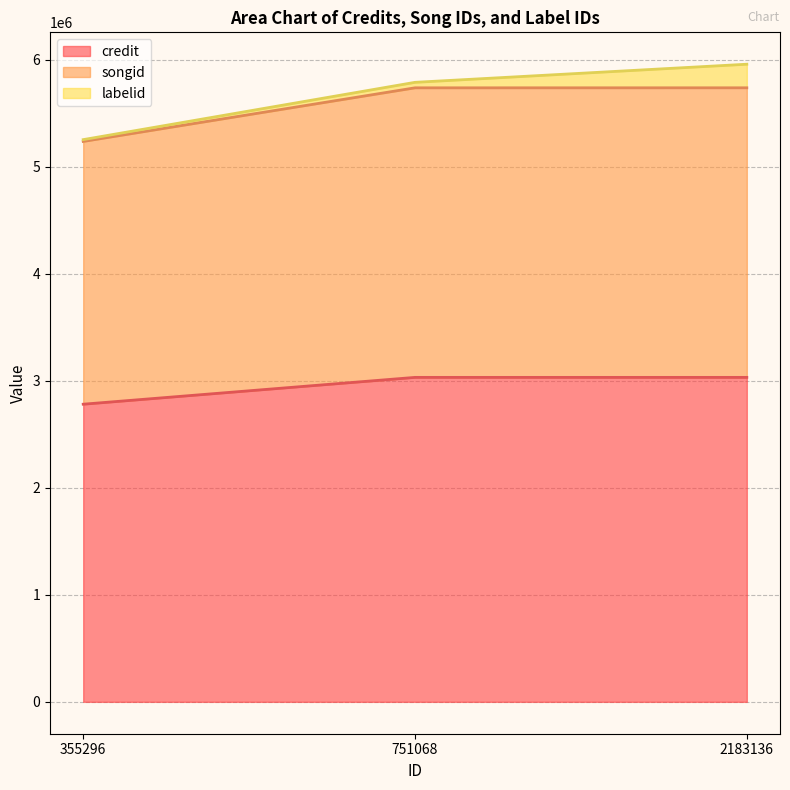

What is the difference between the highest and lowest values at 2183136?

2705727